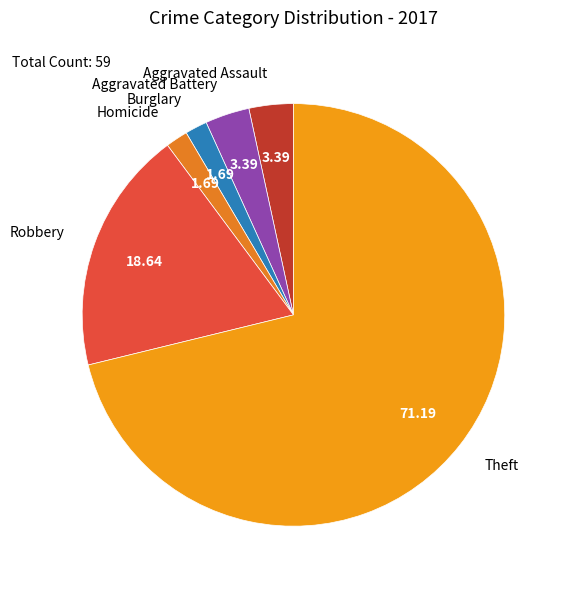

Which has a higher value, Burglary or Aggravated Assault?

Aggravated Assault